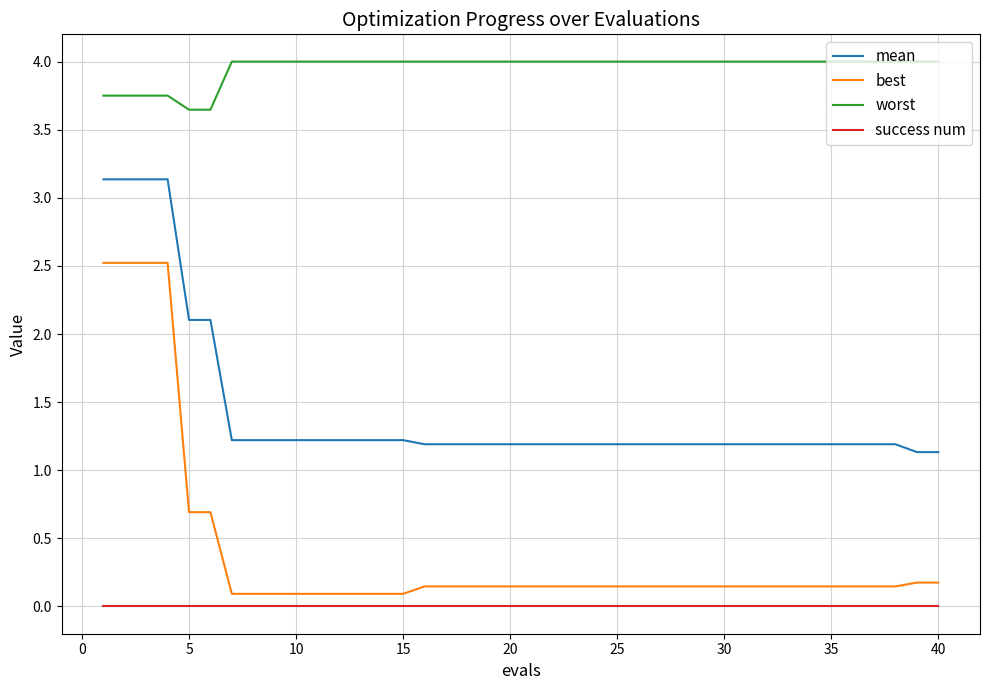

True or false: best and mean intersect in this chart.

False